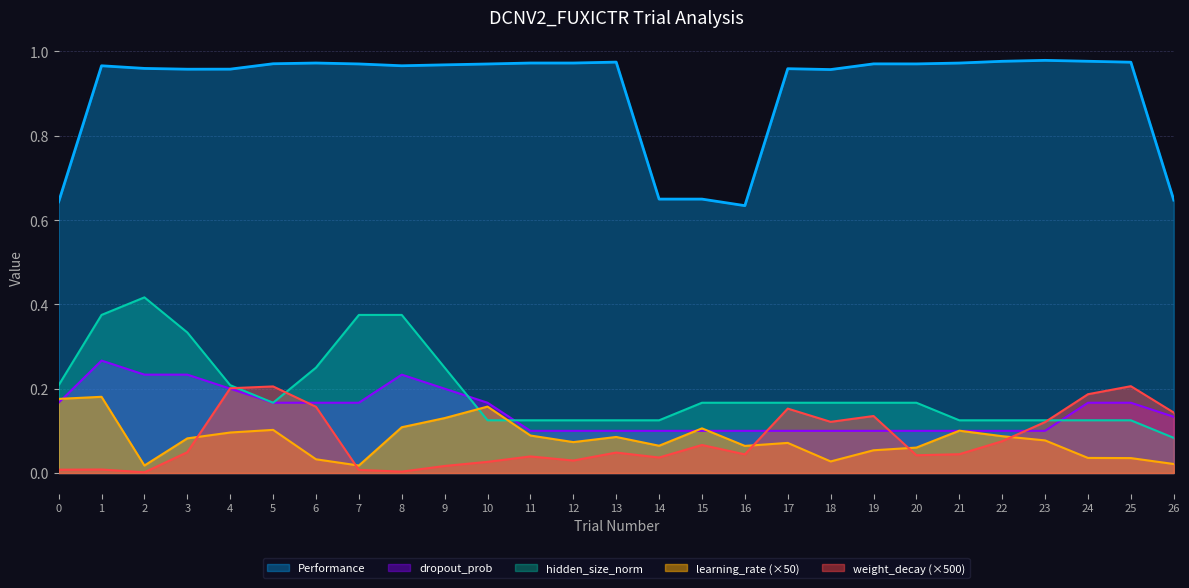

The weight_decay (×500) series shows 0.1 at 17. True or false?

False